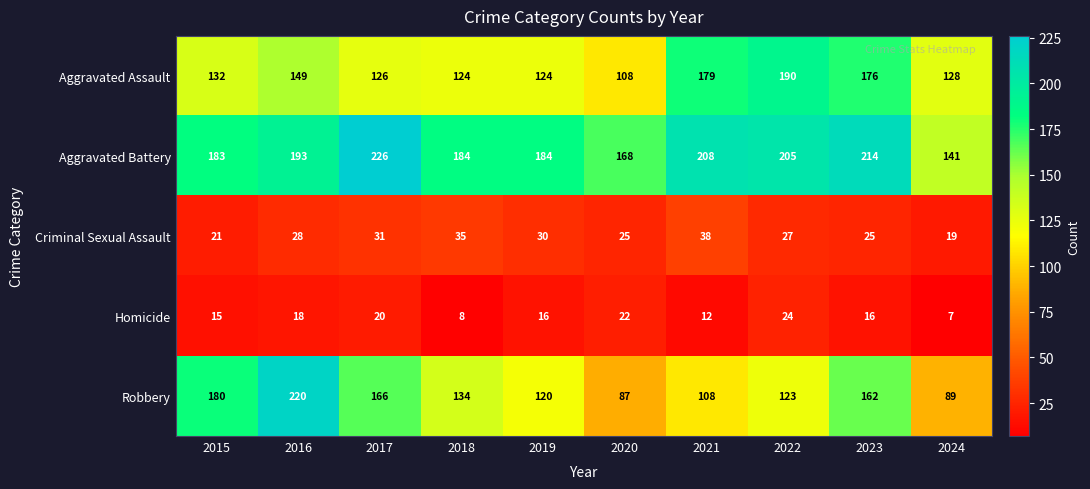

How many series are shown in this chart?

5